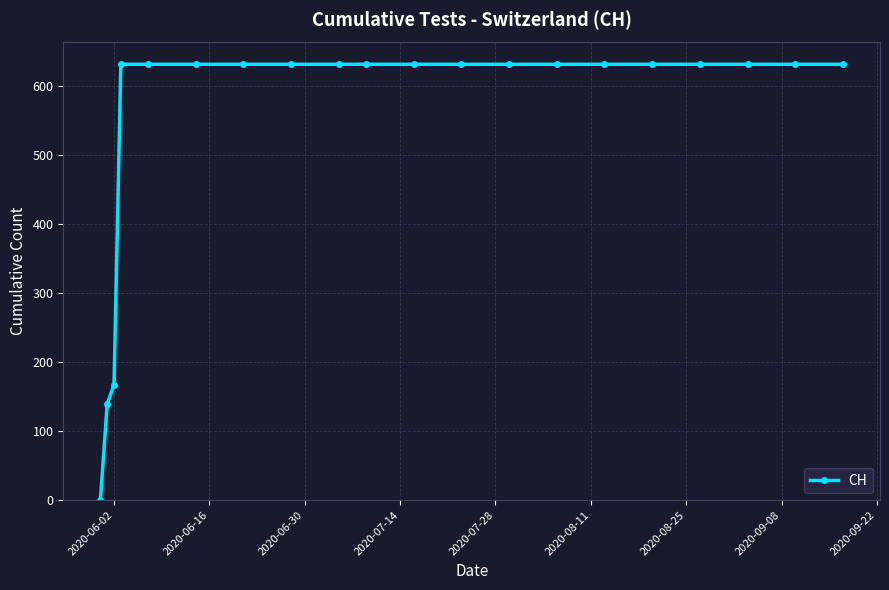

How many lines are shown in the chart?

1